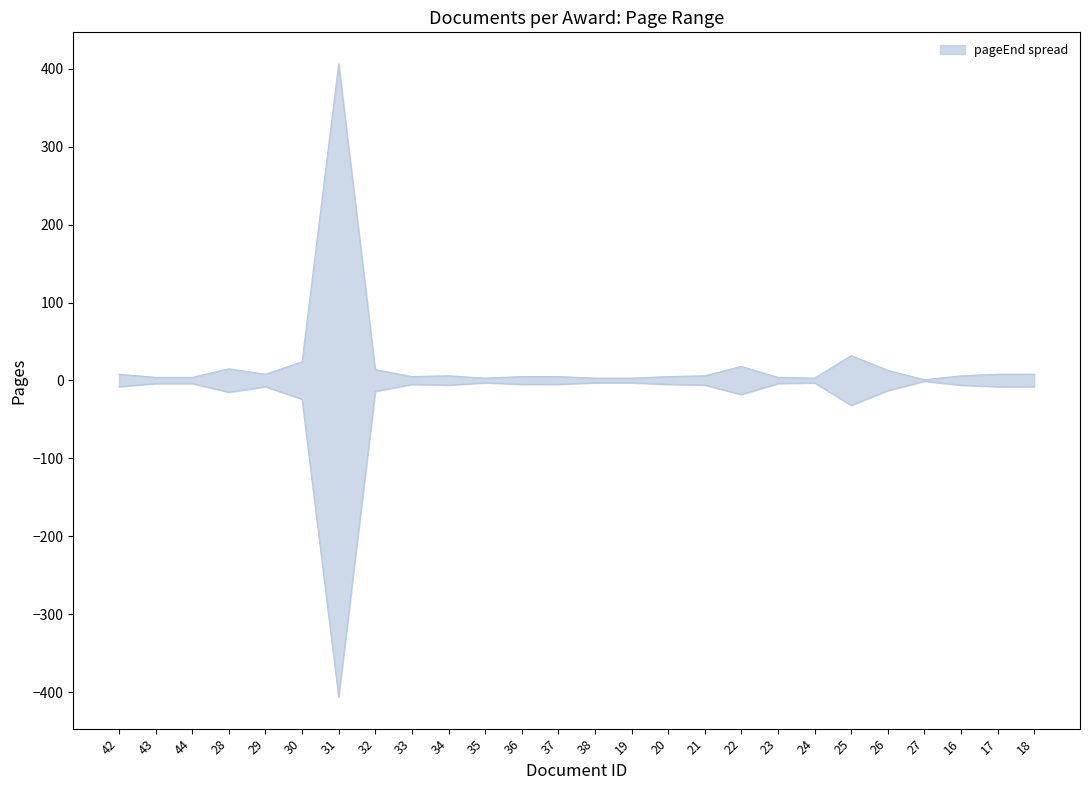

How many lines are shown in the chart?

1